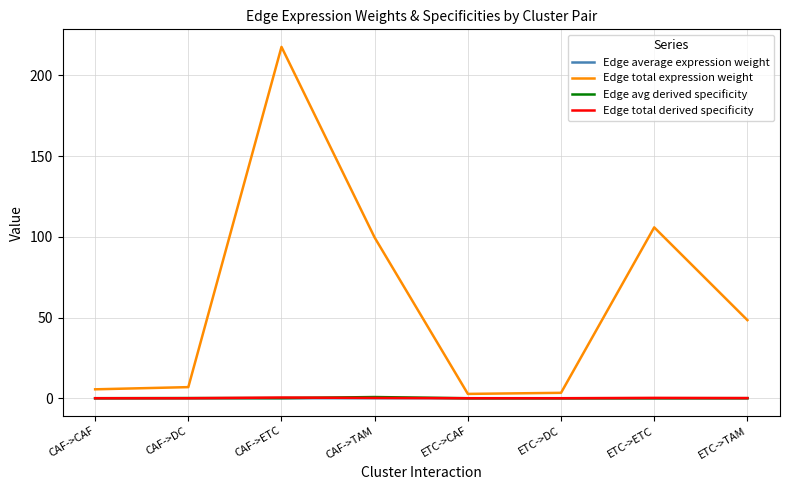

The Edge average expression weight series shows 0.0 at ETC->CAF. True or false?

True